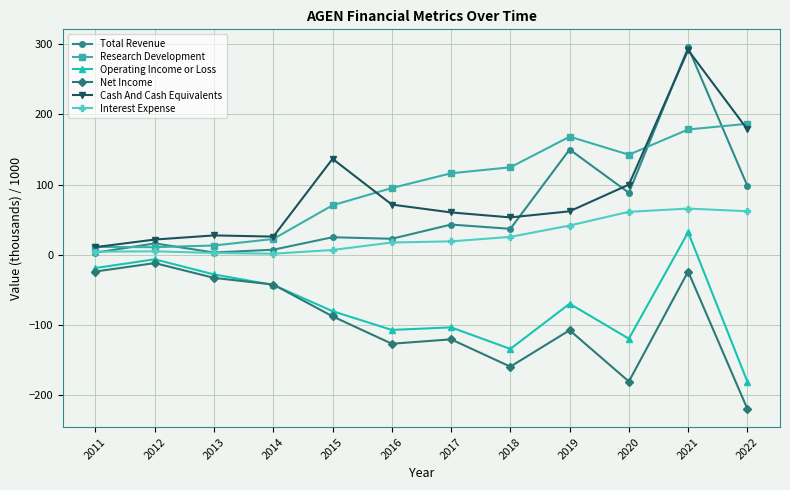

Where is Total Revenue nearest to the value 149?

2019